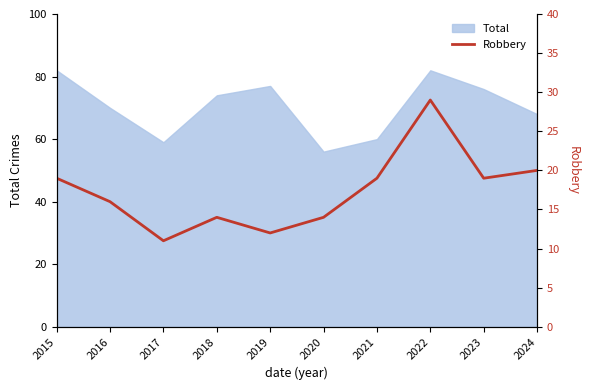

True or false: Total has a value of 27 at 2024.

False